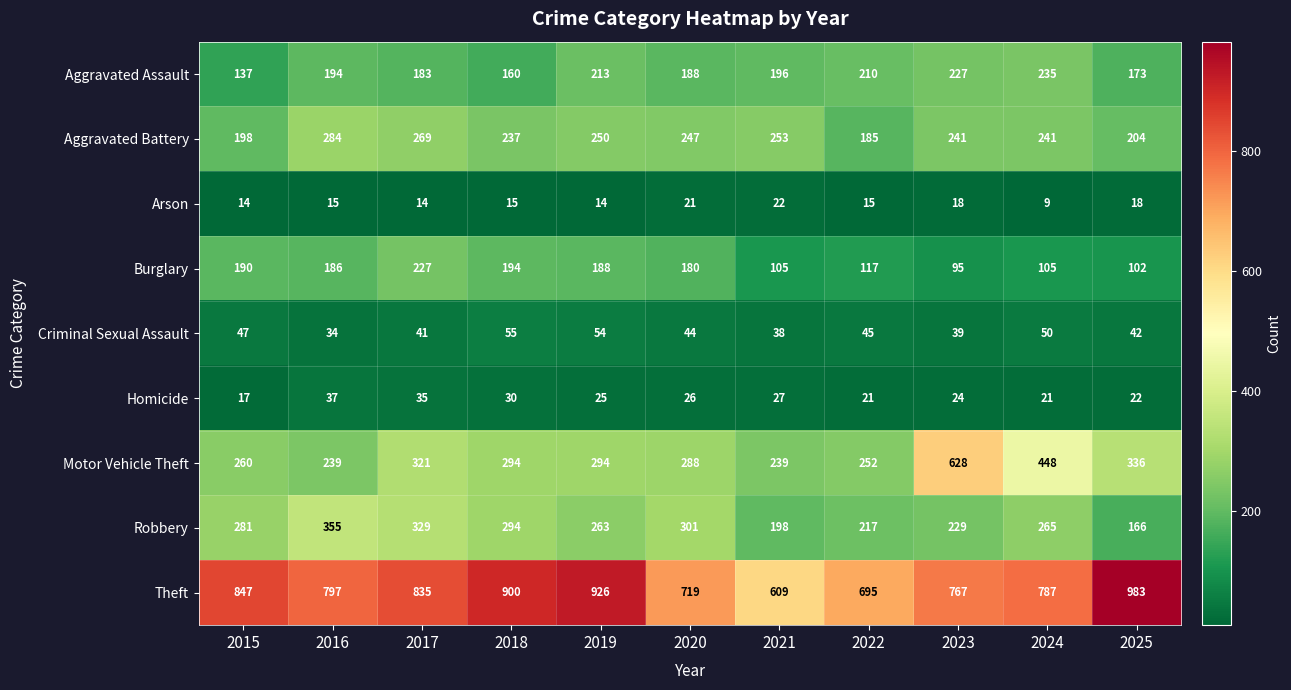

Which series has the largest total across all categories?

Theft